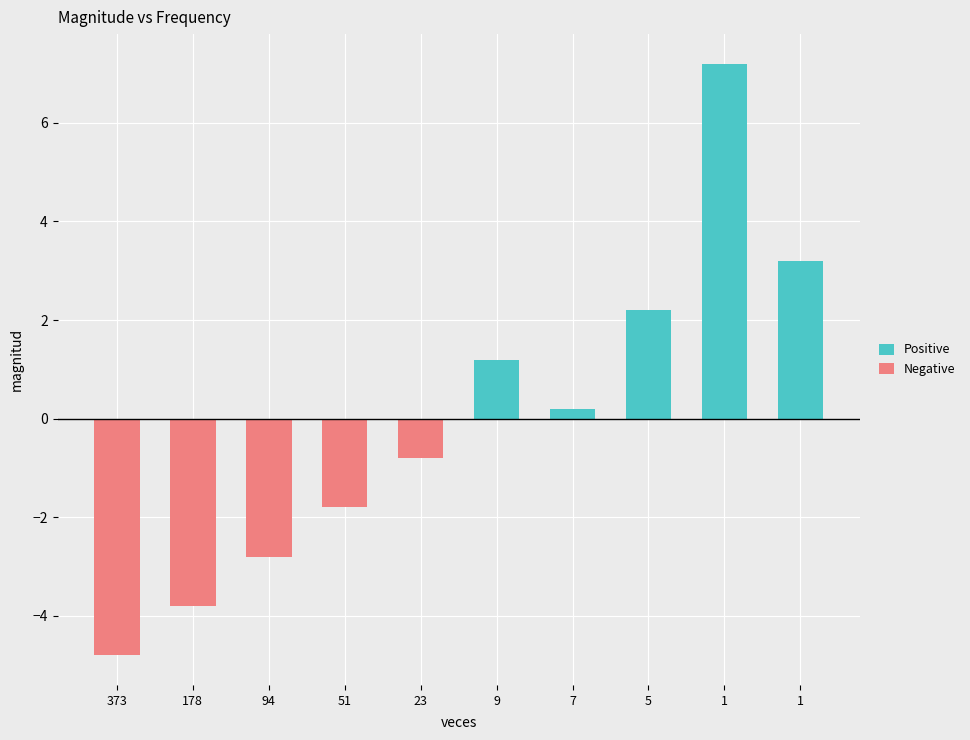

Rank the series by their average value, from lowest to highest.

Negative, Positive